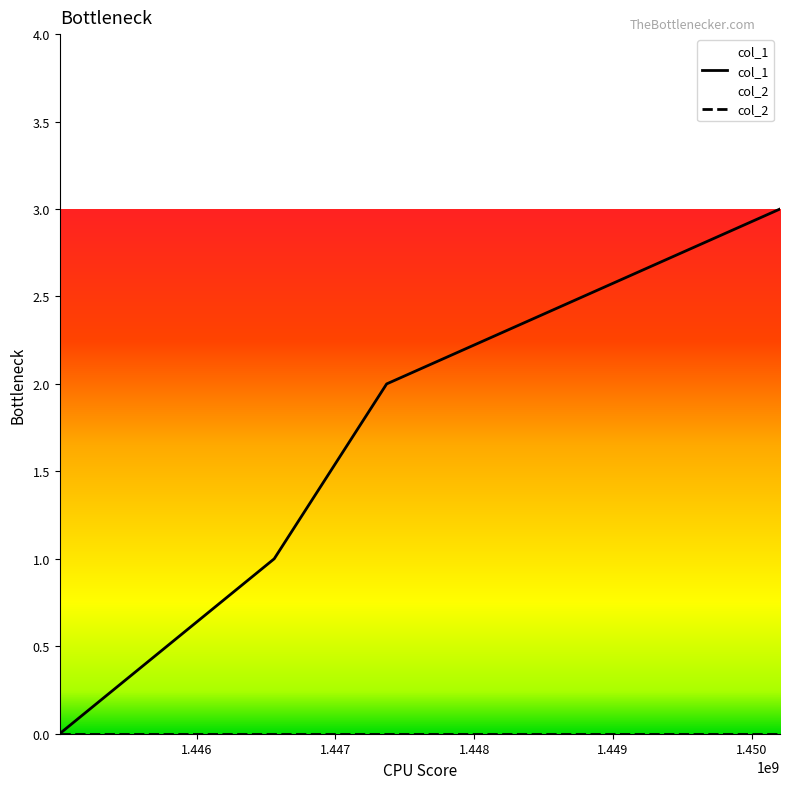

What is the greatest value displayed?

3